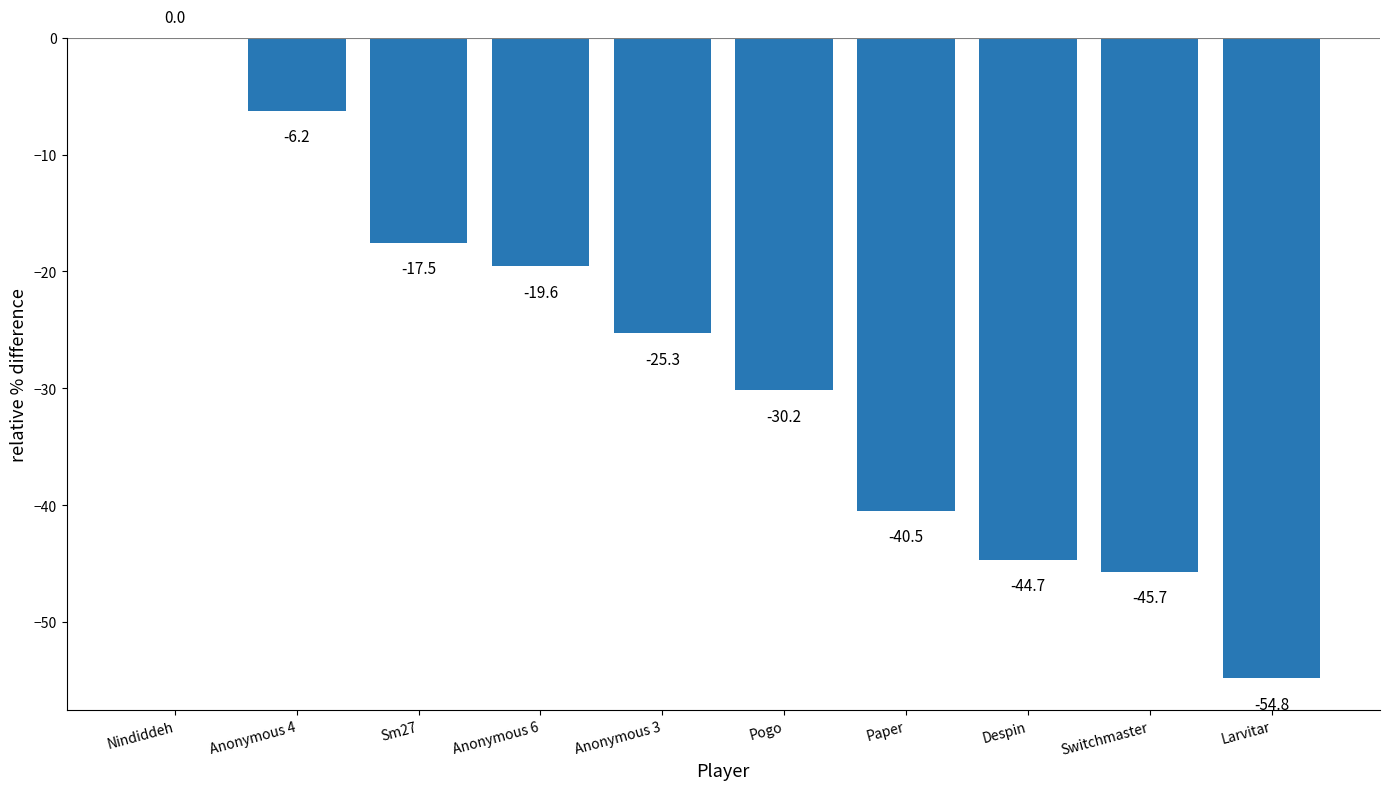

Which category has the highest value across all series?

Nindiddeh